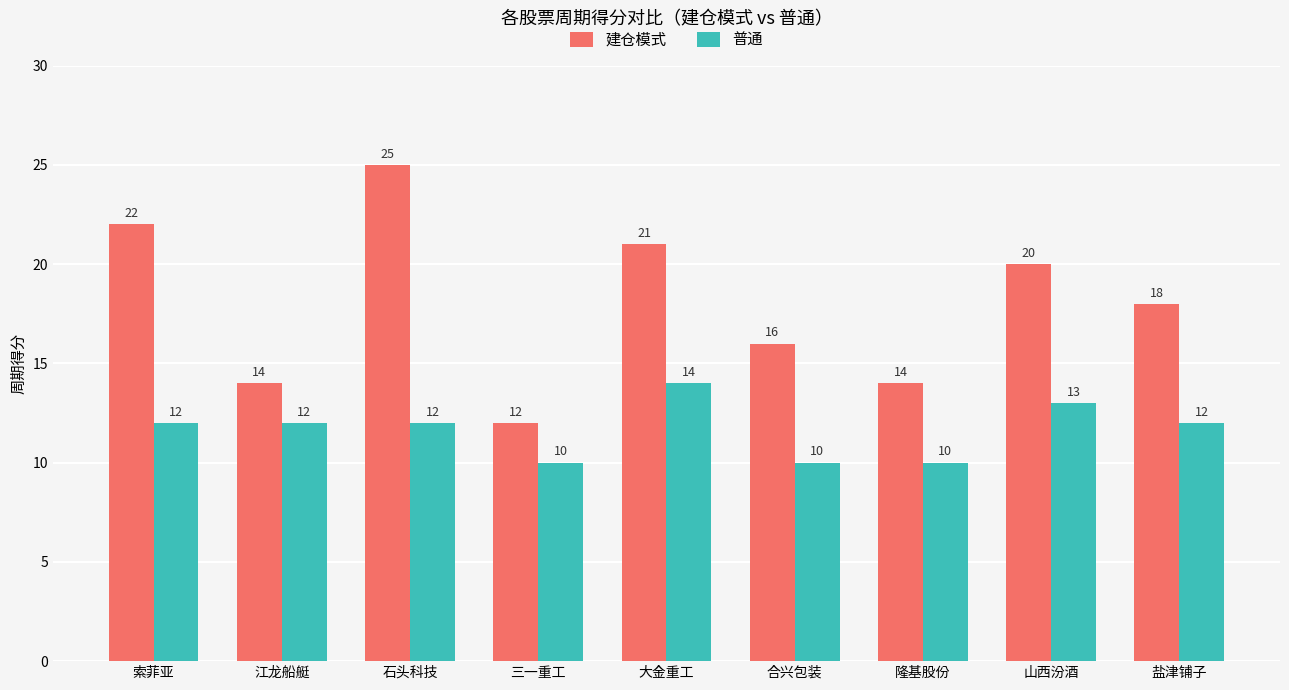

What is the total value across all series at 合兴包装?

26